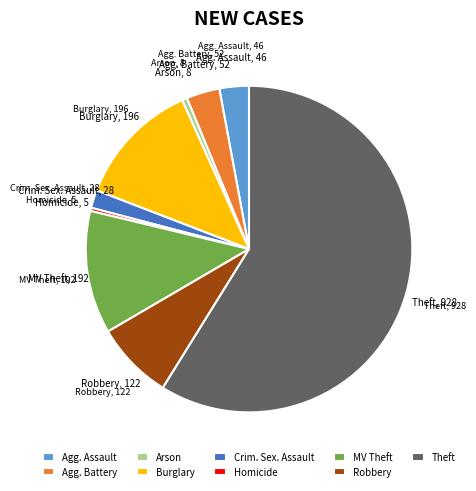

Which slice represents more than half of the pie?

Theft